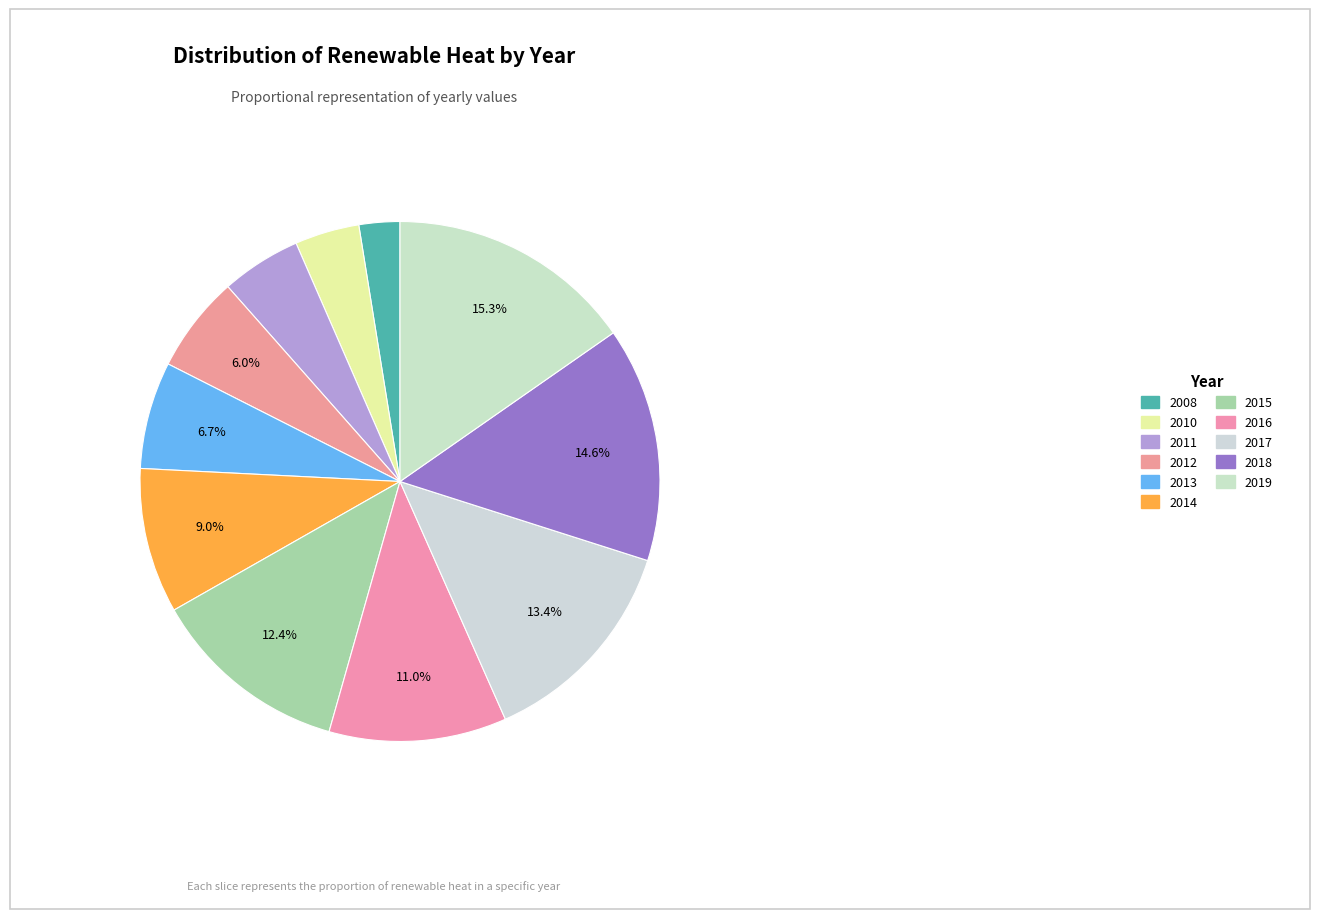

Approximately how many times larger is the value at 2011 compared to 2019?

0.3